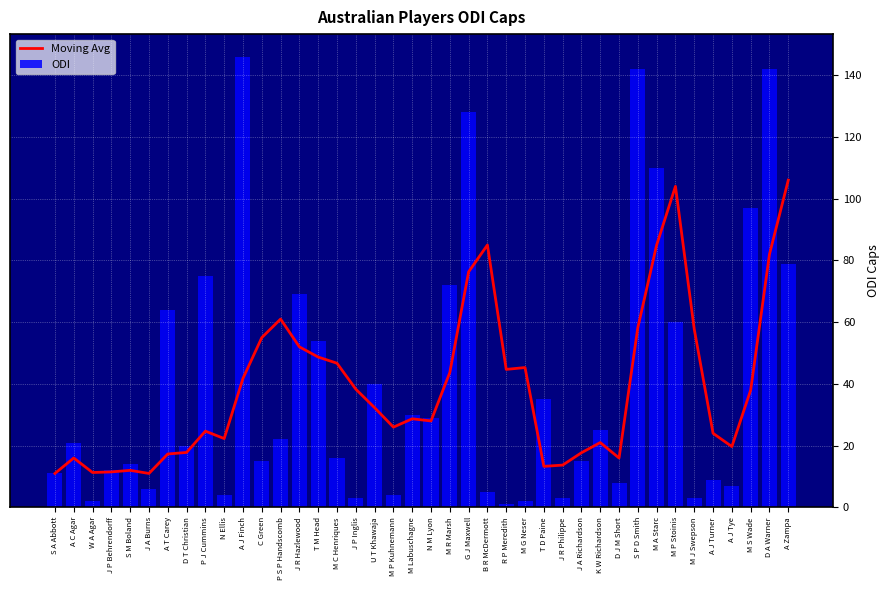

At how many categories does at least one series exceed 112?

4